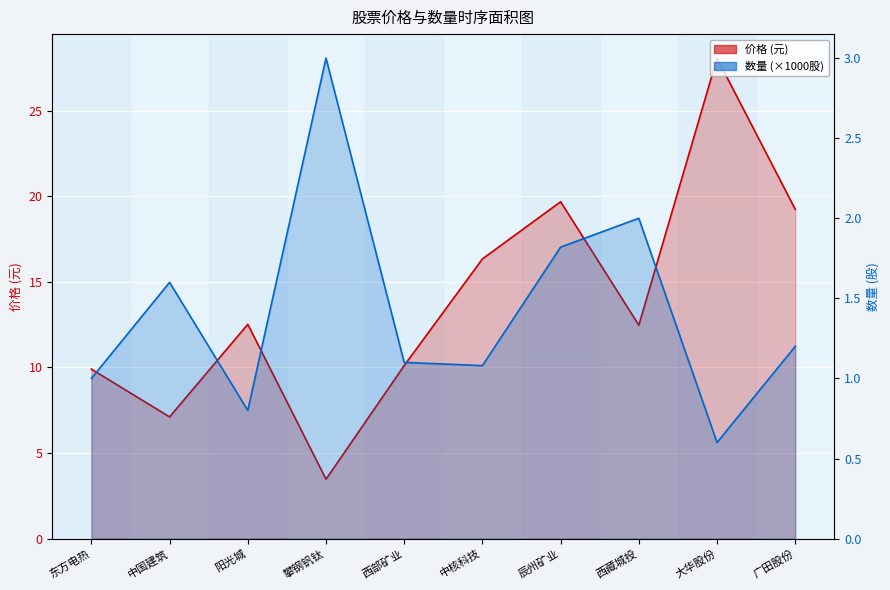

What is the sum of the 价格 values at 东方电热 and 西部矿业?

20.0